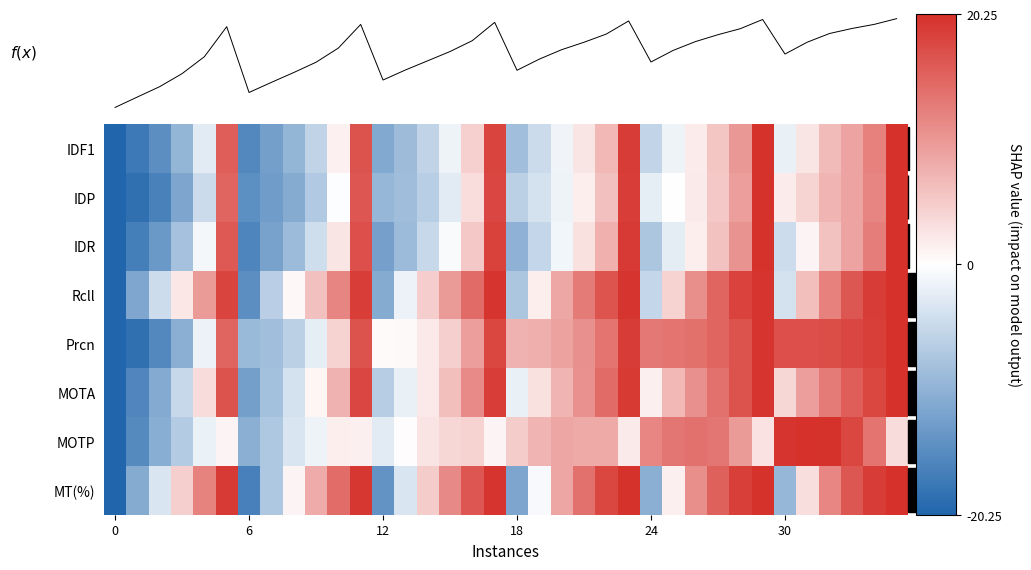

Which series has the largest total across all categories?

Prcn